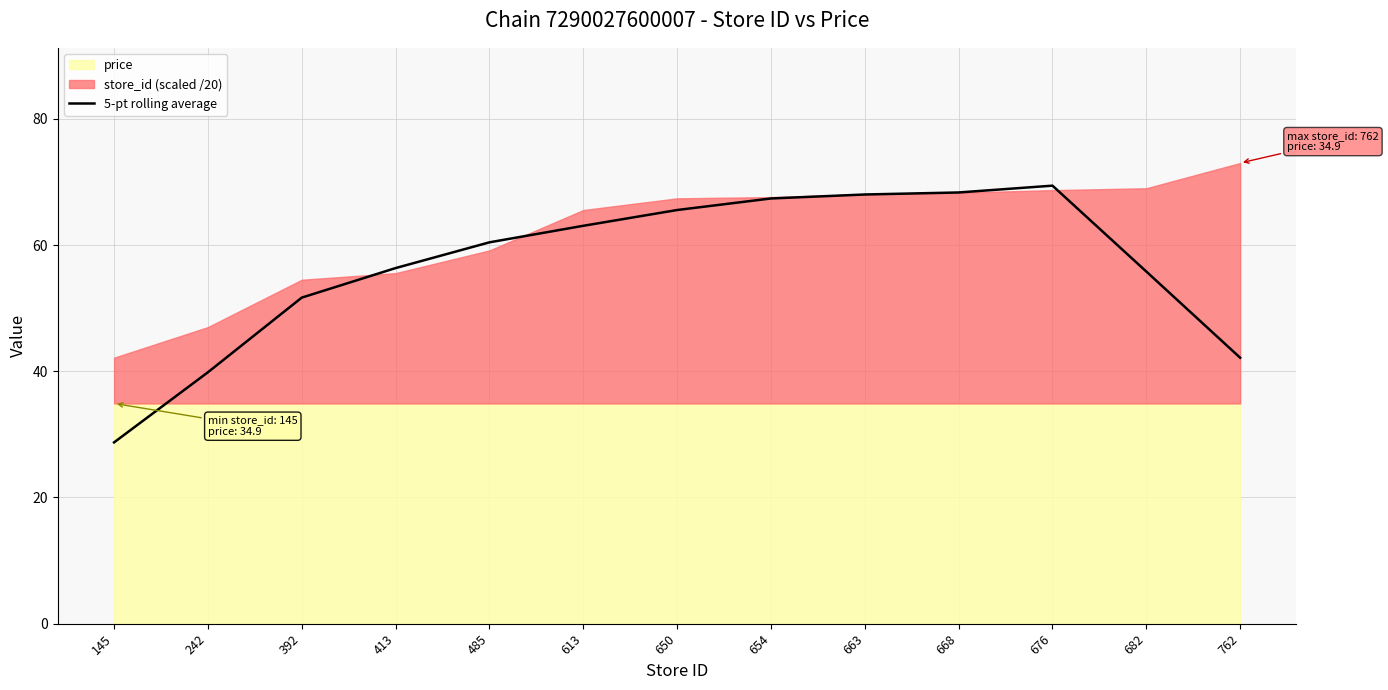

The chart shows a value of 63.0 at 613. True or false?

True